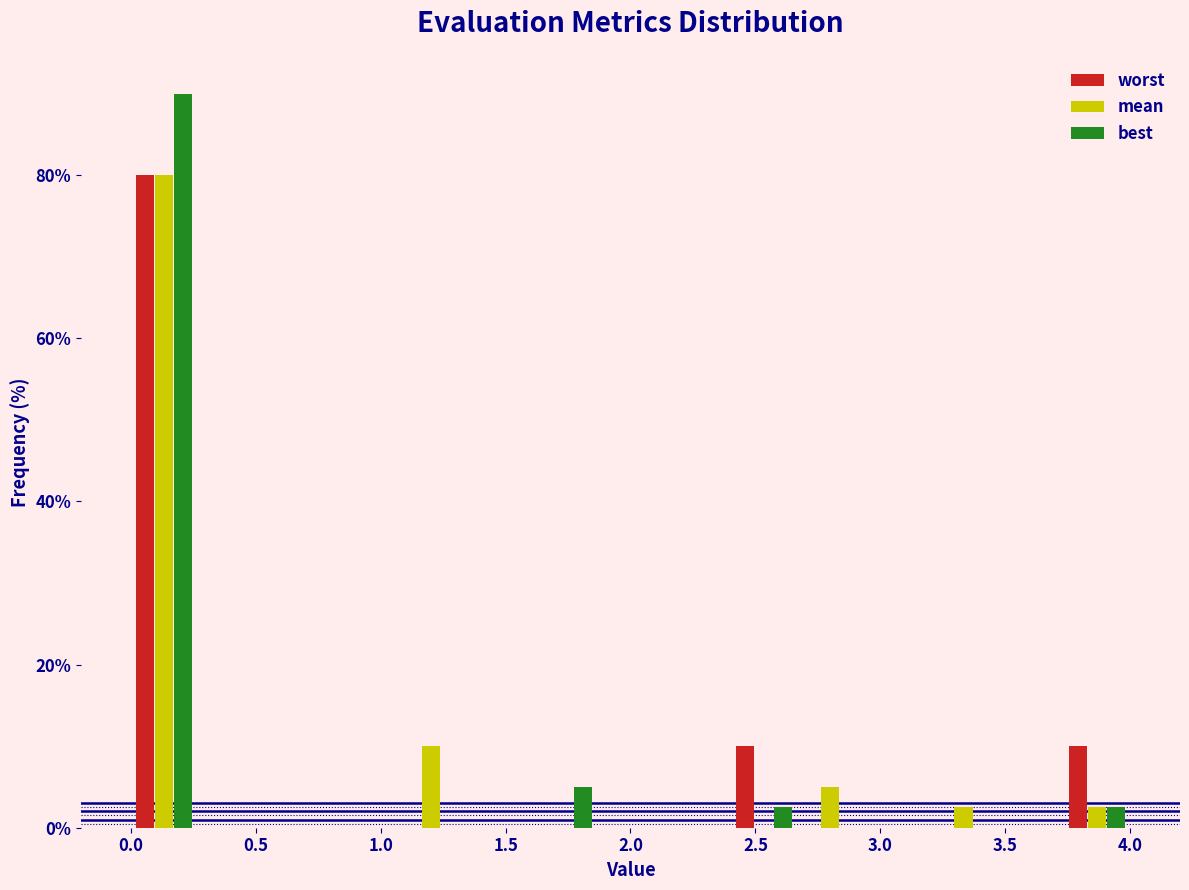

Reading left to right, transcribe this chart: for each range on the x-axis, give the height of each series' bar. Neither the bar edges nor the heights are printed on the chart, so give them approximately, as read against the axes.

0.00 to 0.25: worst=80	mean=80	best=90
0.25 to 0.55: worst=0	mean=0	best=0
0.55 to 0.80: worst=0	mean=0	best=0
0.80 to 1.05: worst=0	mean=0	best=0
1.05 to 1.35: worst=0	mean=10	best=0
1.35 to 1.60: worst=0	mean=0	best=0
1.60 to 1.85: worst=0	mean=0	best=6
1.85 to 2.15: worst=0	mean=0	best=0
2.15 to 2.40: worst=0	mean=0	best=0
2.40 to 2.65: worst=10	mean=0	best=2
2.65 to 2.95: worst=0	mean=6	best=0
2.95 to 3.20: worst=0	mean=0	best=0
3.20 to 3.45: worst=0	mean=2	best=0
3.45 to 3.75: worst=0	mean=0	best=0
3.75 to 4.00: worst=10	mean=2	best=2